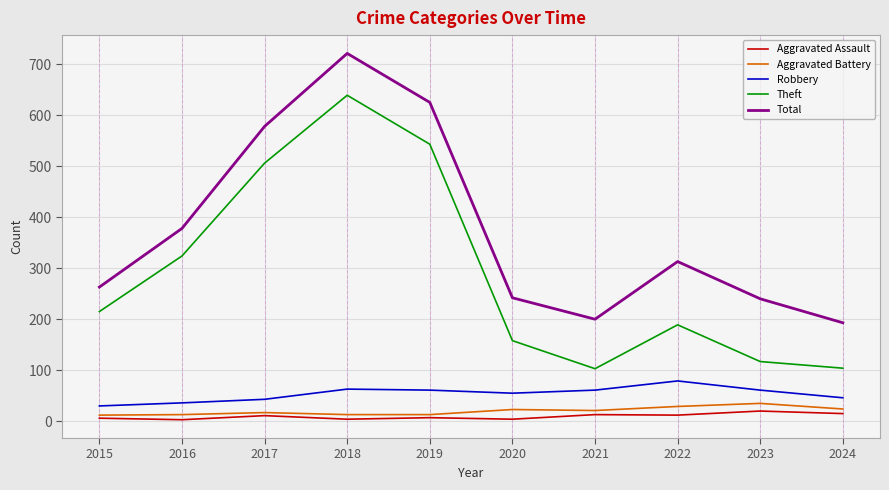

True or false: Theft has a value of 260 at 2020.

False